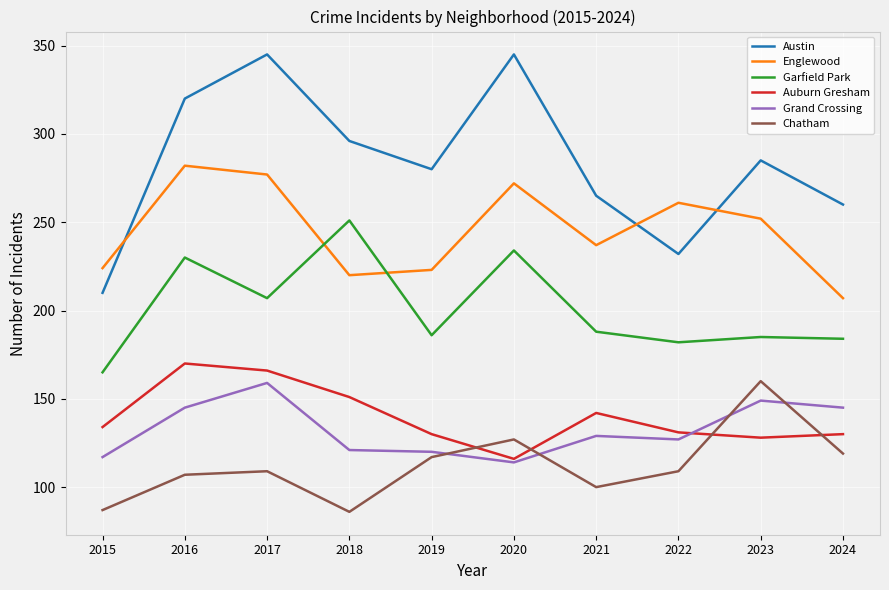

What is the approximate value of Chatham at 2019, to the nearest 10?

120